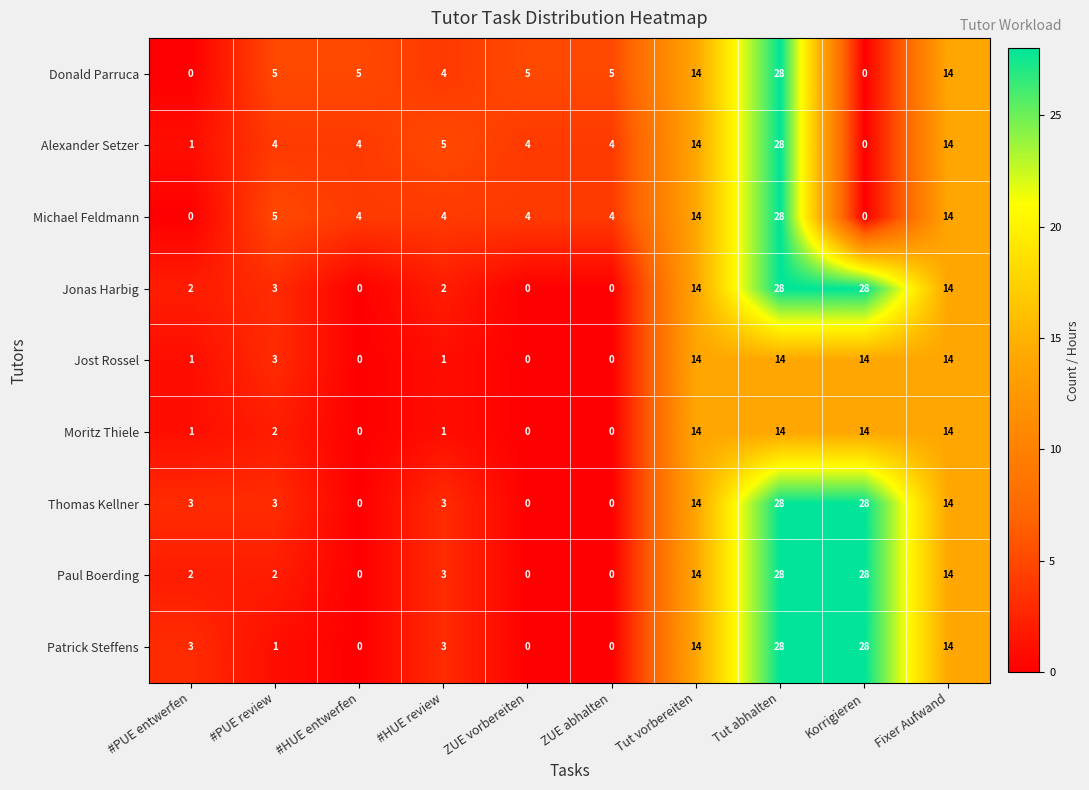

What is the highest value of the Donald Parruca series?

28